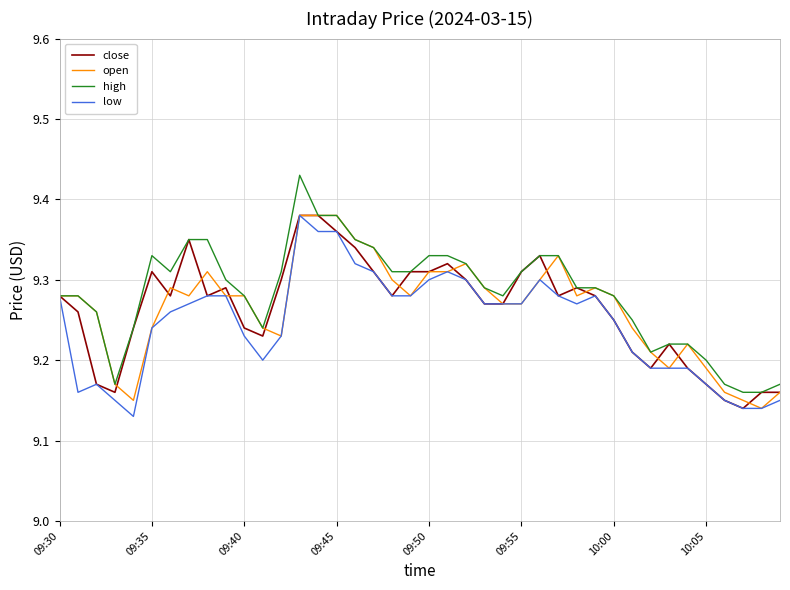

Which series has the widest spread of values?

high